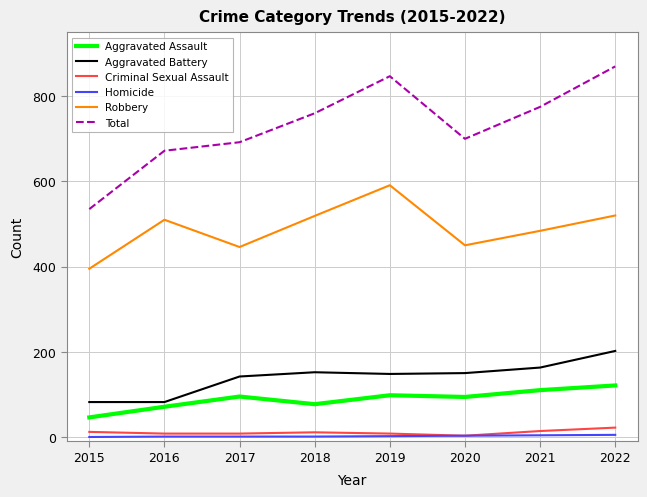

True or false: Aggravated Battery has a value of 163 at 2021.

True